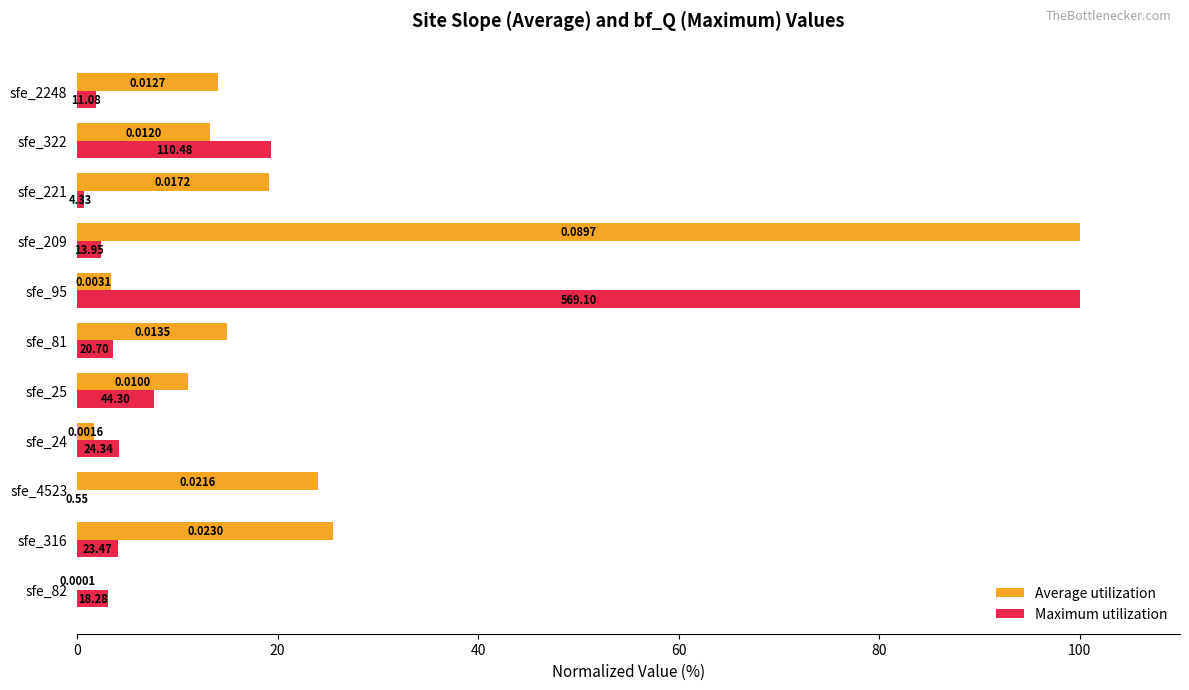

Between sfe_95 and sfe_209, which series saw the biggest shift?

Maximum utilization